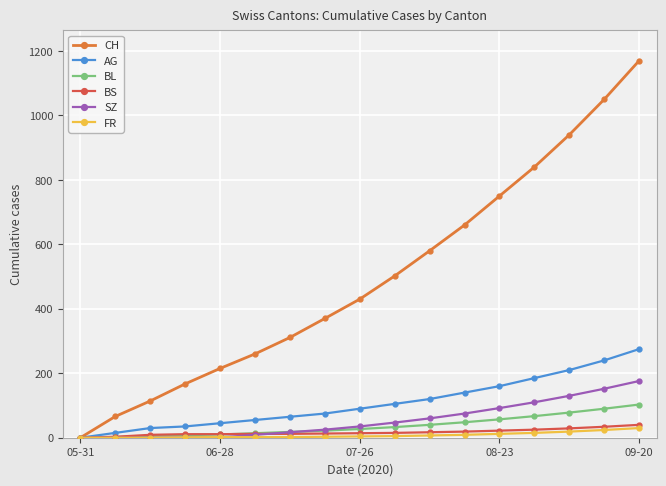

Which series has the widest spread of values?

CH